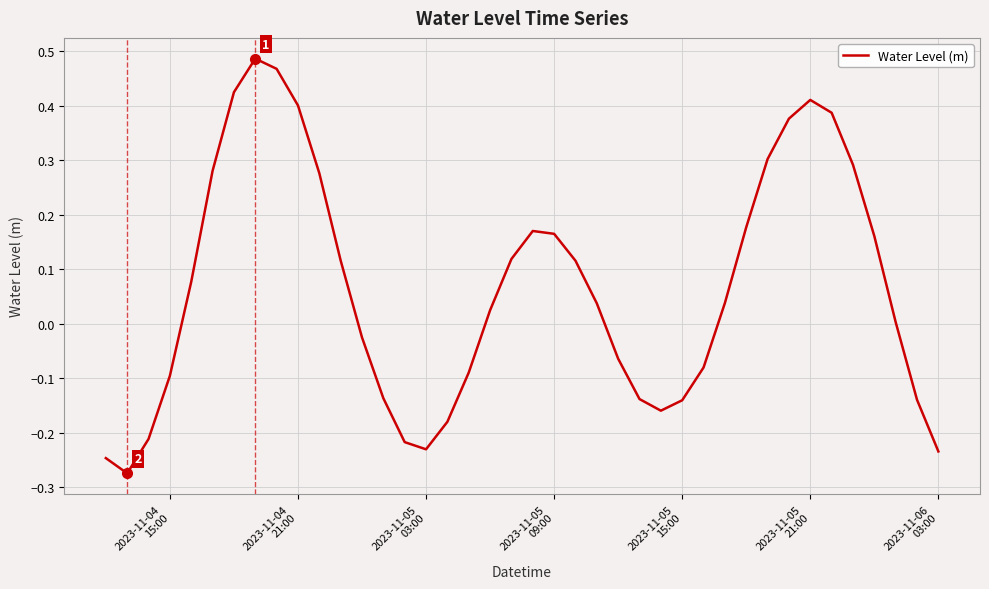

What is the difference between the maximum and minimum values?

0.8